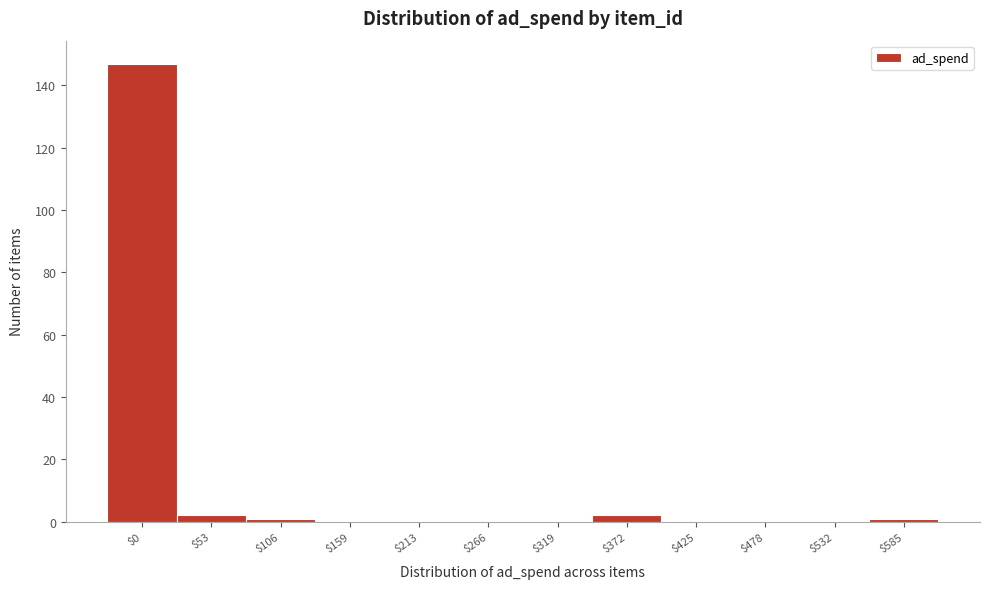

At which category does the chart reach its peak across all series?

$0